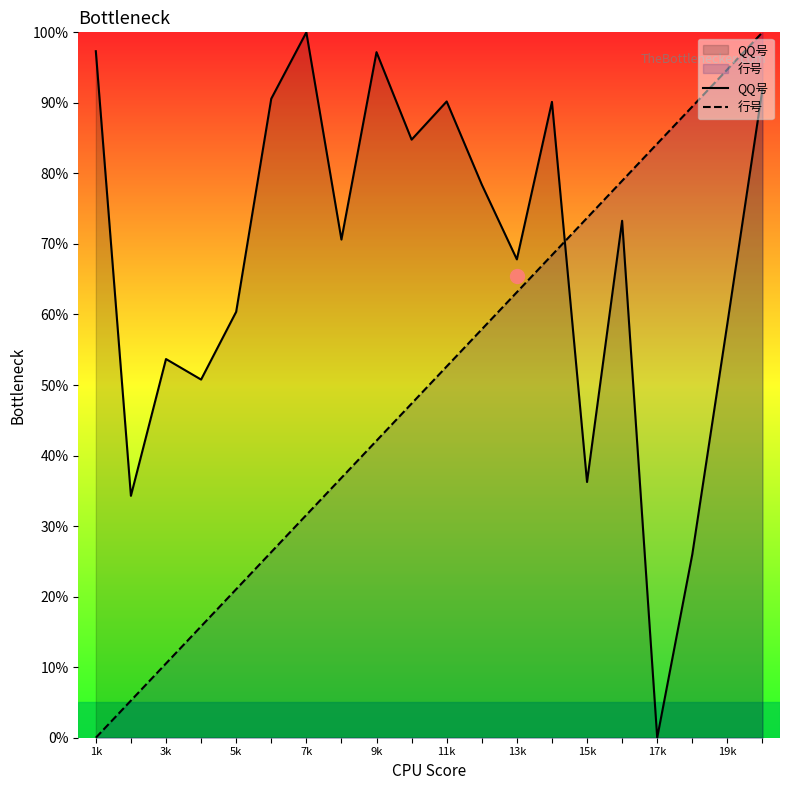

What is the total value across all series at 5k?

81.4